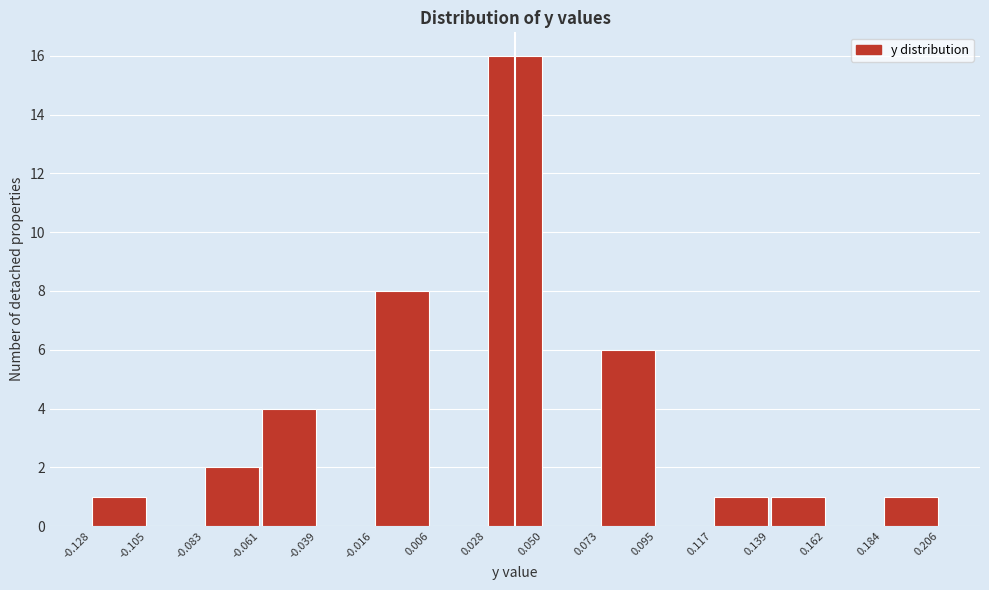

Reading left to right, transcribe this chart: for each bar, give the range it covers on the x-axis and its height. The values are not printed on the chart, so give them approximately, as read against the axis.

-0.128 to -0.105: 1
-0.105 to -0.083: 0
-0.083 to -0.061: 2
-0.061 to -0.039: 4
-0.039 to -0.016: 0
-0.016 to 0.006: 8
0.006 to 0.028: 0
0.028 to 0.050: 16
0.050 to 0.073: 0
0.073 to 0.095: 6
0.095 to 0.117: 0
0.117 to 0.139: 1
0.139 to 0.162: 1
0.162 to 0.184: 0
0.184 to 0.206: 1